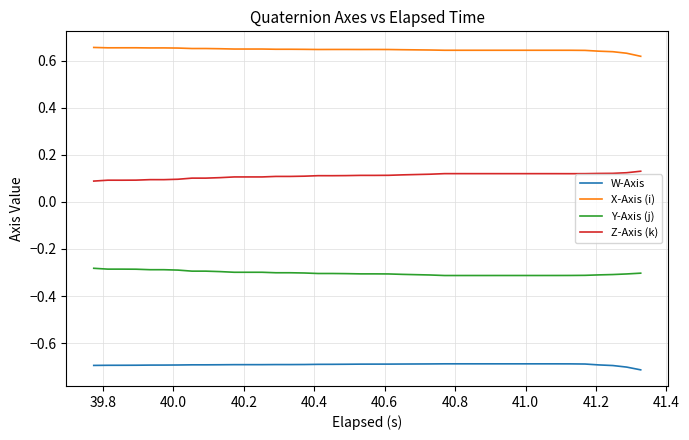

True or false: X-Axis (i) and Z-Axis (k) intersect in this chart.

False